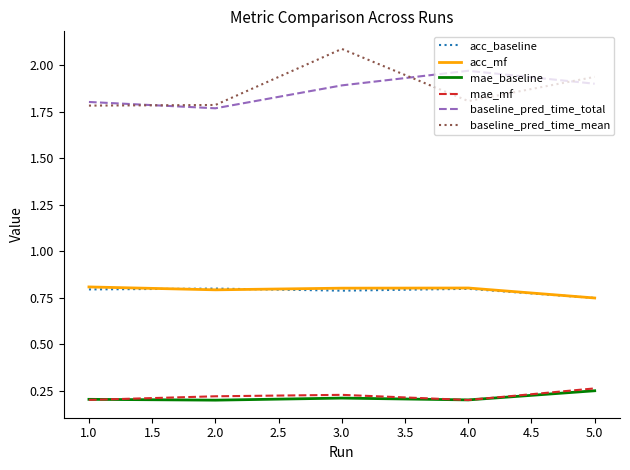

What position from the right is 5.0?

1